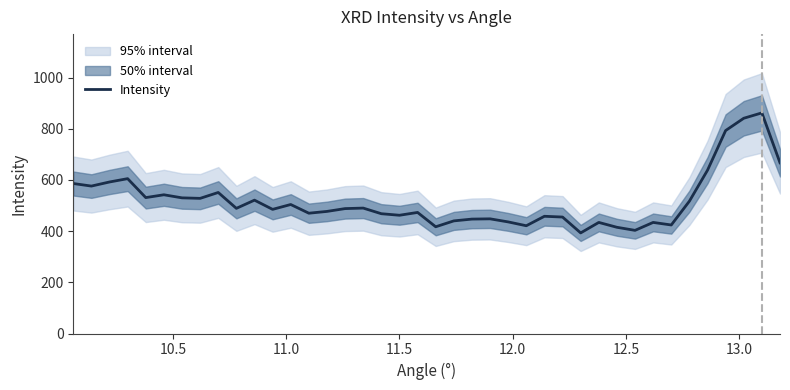

Where is the first local minimum?

10.5